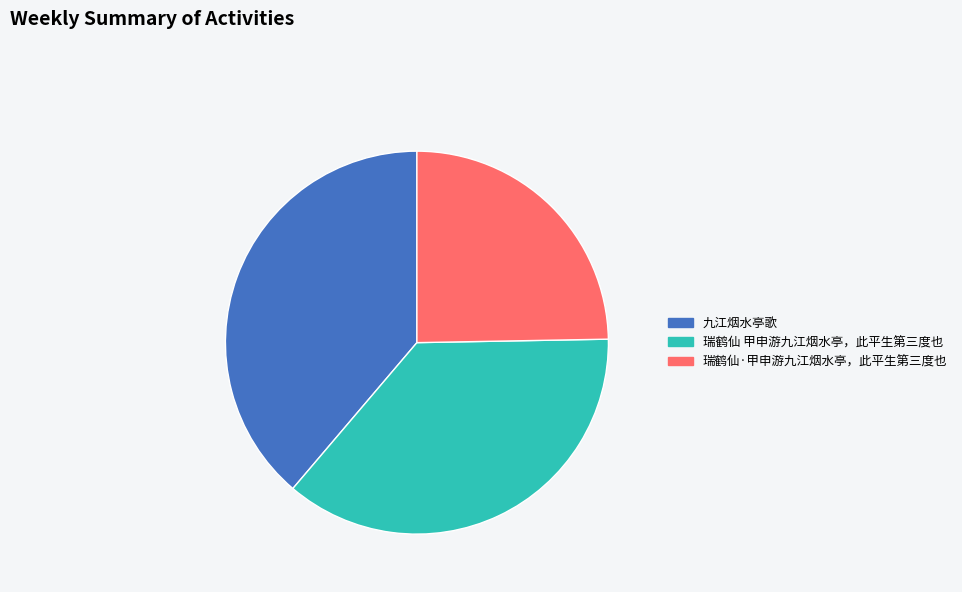

Is there a majority slice in this chart?

No